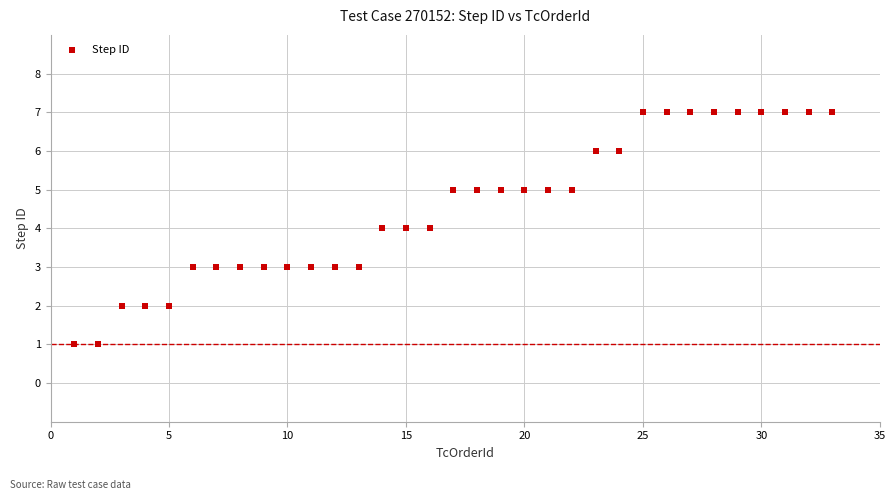

What is the range of Y values (max minus min)?

6